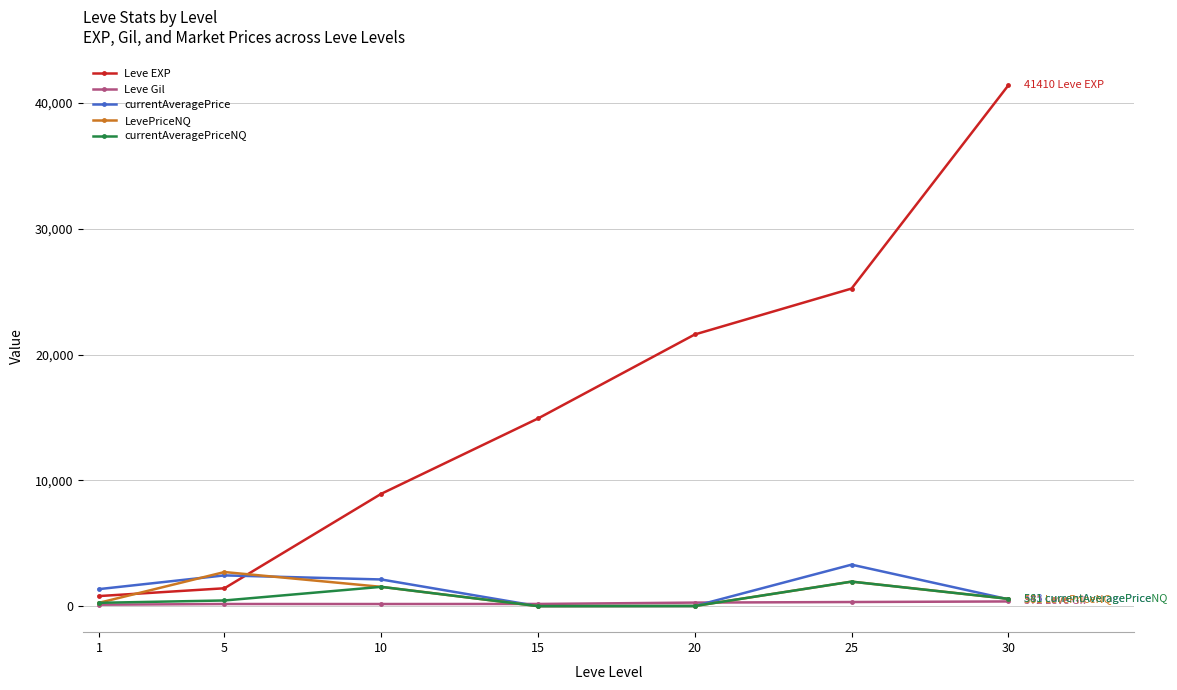

Read the LevePriceNQ value at 25.

1948.0